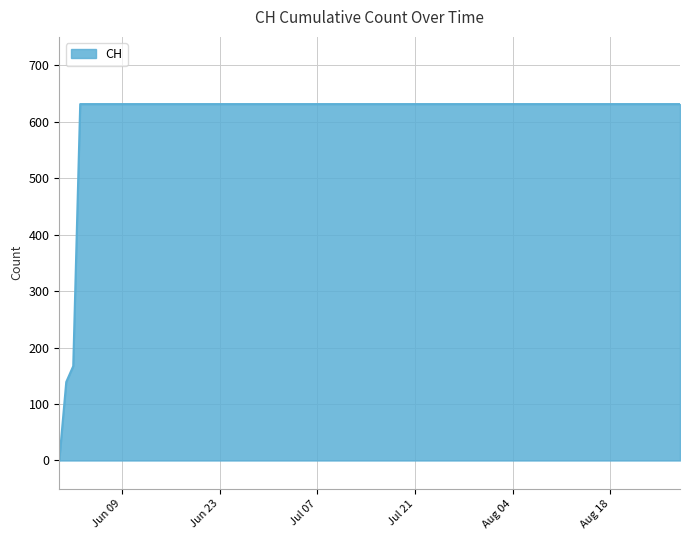

What is the greatest value displayed?

631